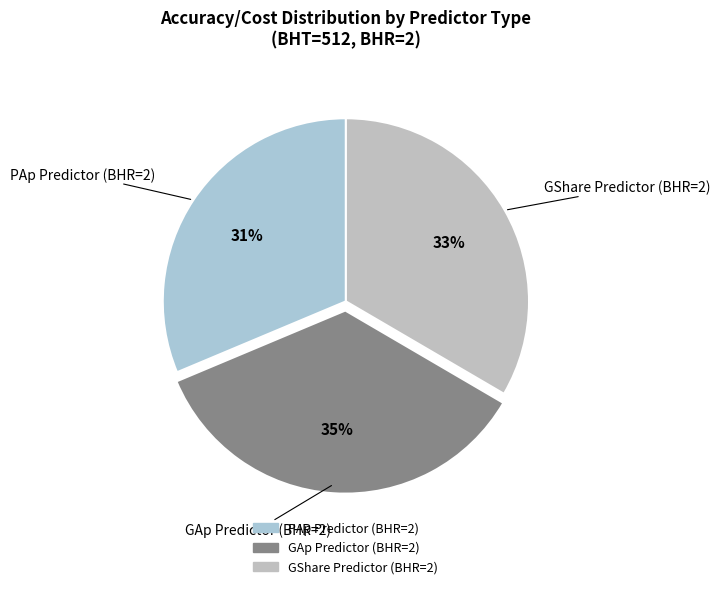

Is there a majority slice in this chart?

No